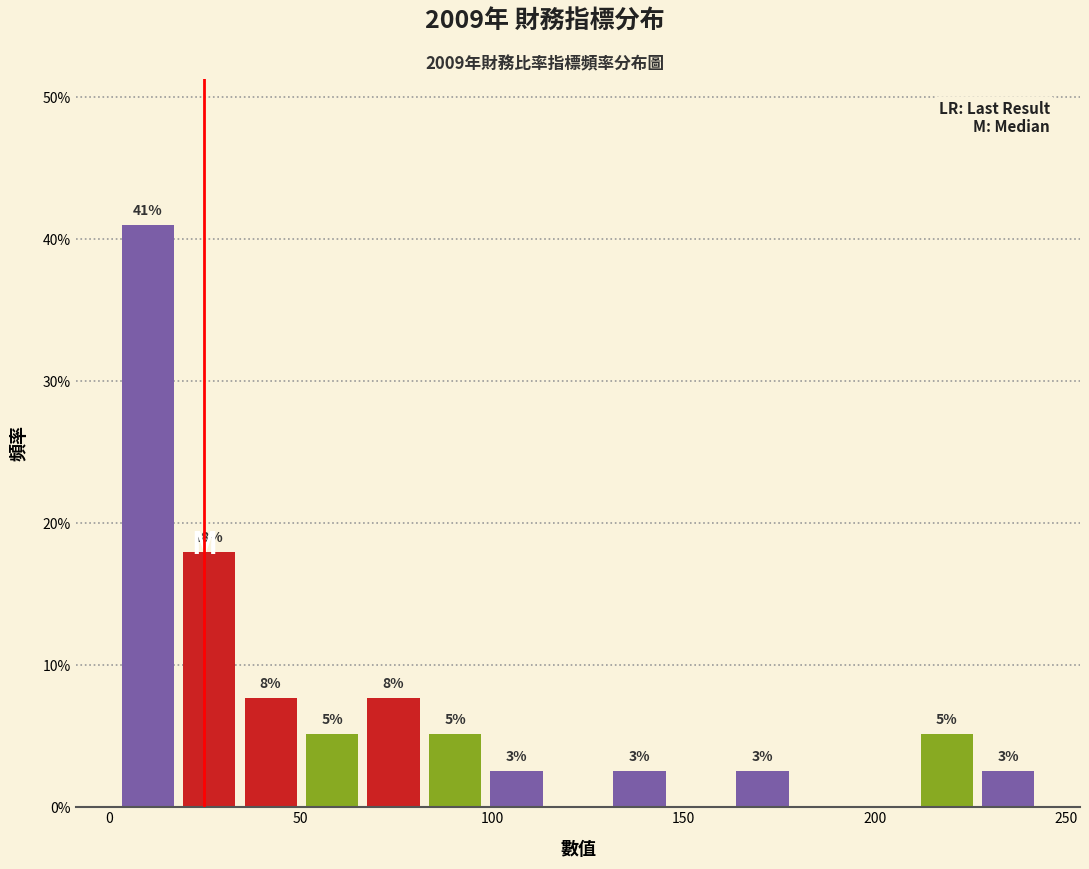

Around what value on the x-axis is the tallest bar? Give the approximate position of its centre, as read against the axis.

10